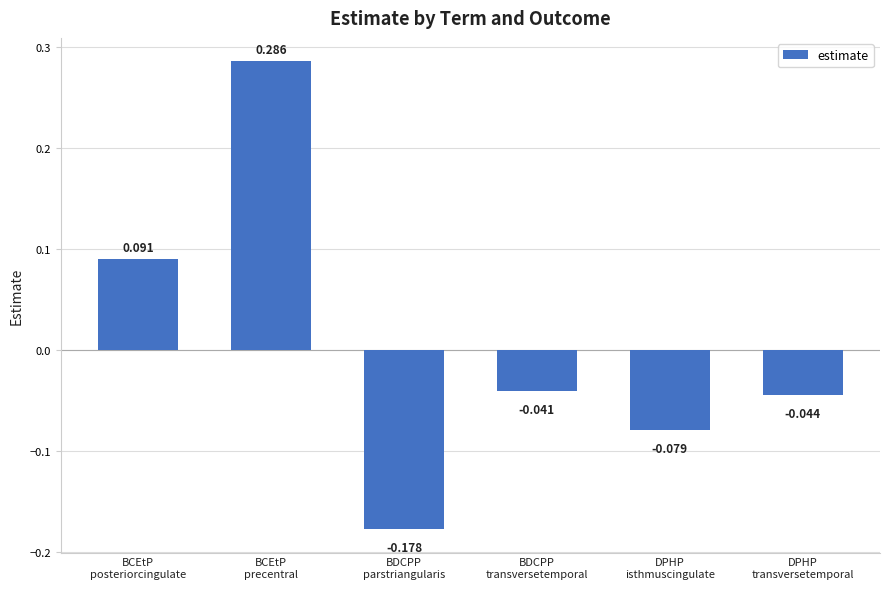

How many categories are shown in the chart?

6